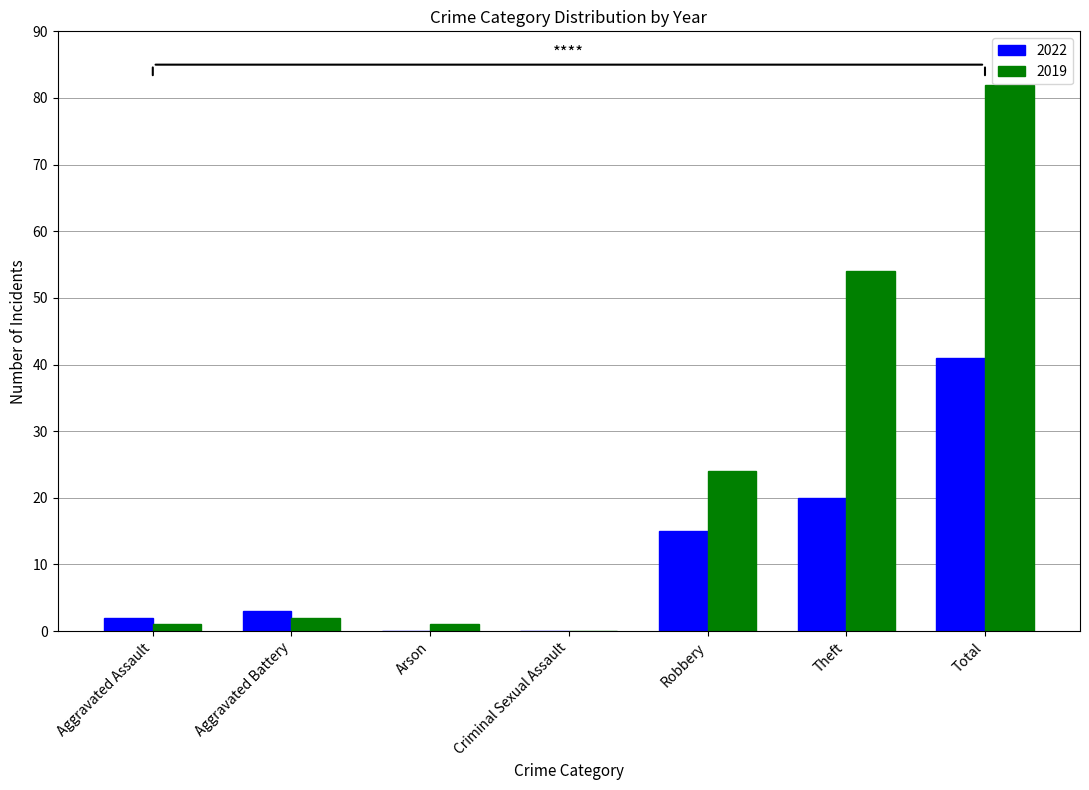

What is the sum of the 2022 values at Theft and Total?

61